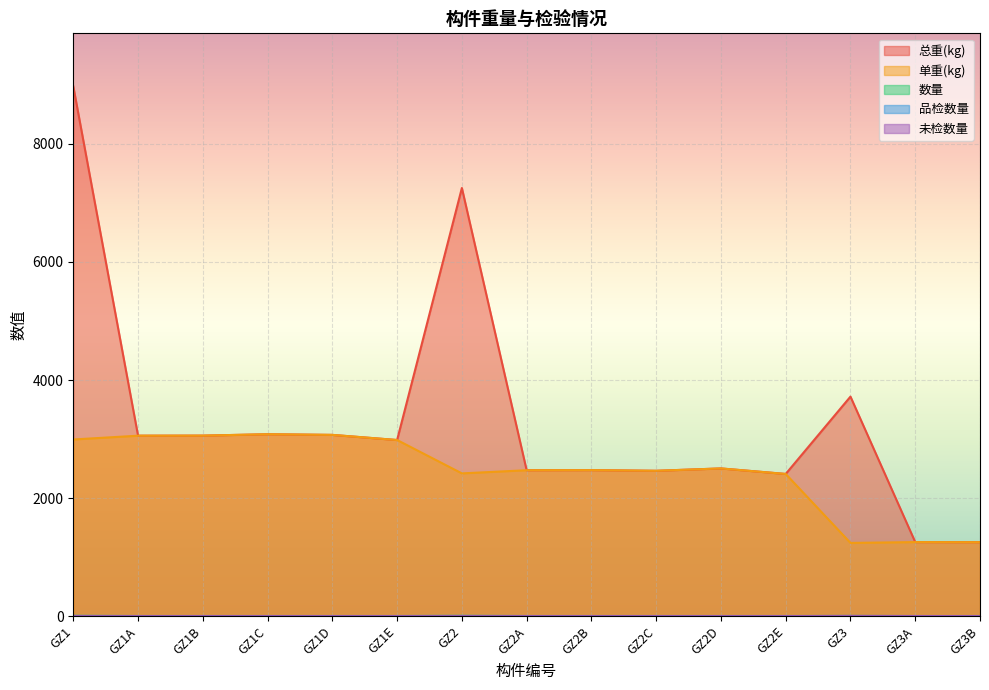

What is the label of the 8th point from the left?

GZ2A